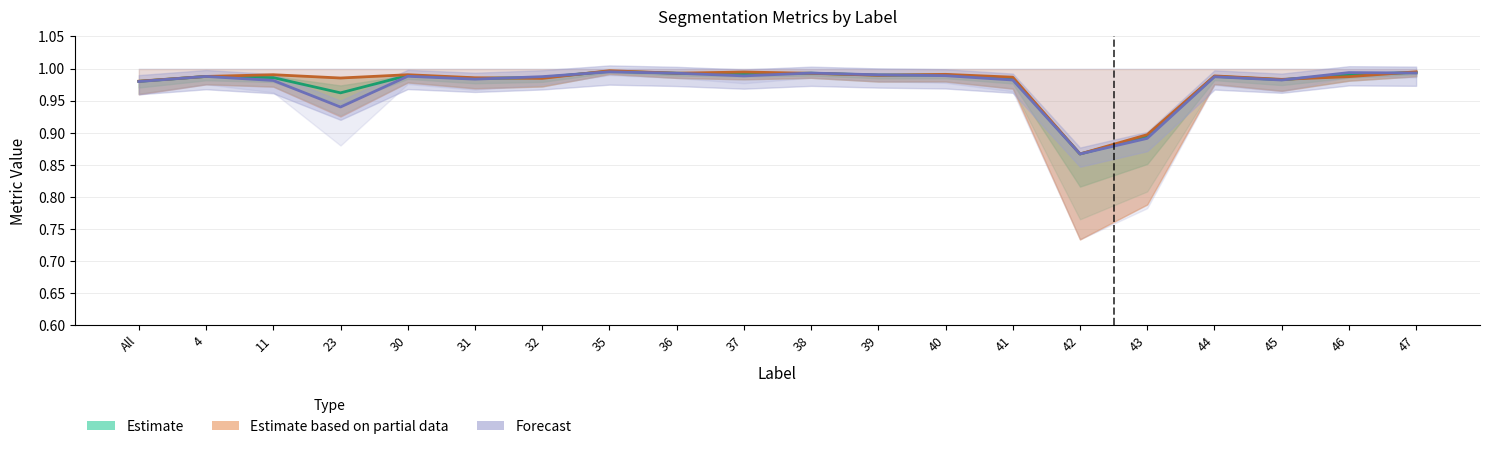

How many lines are shown in the chart?

3